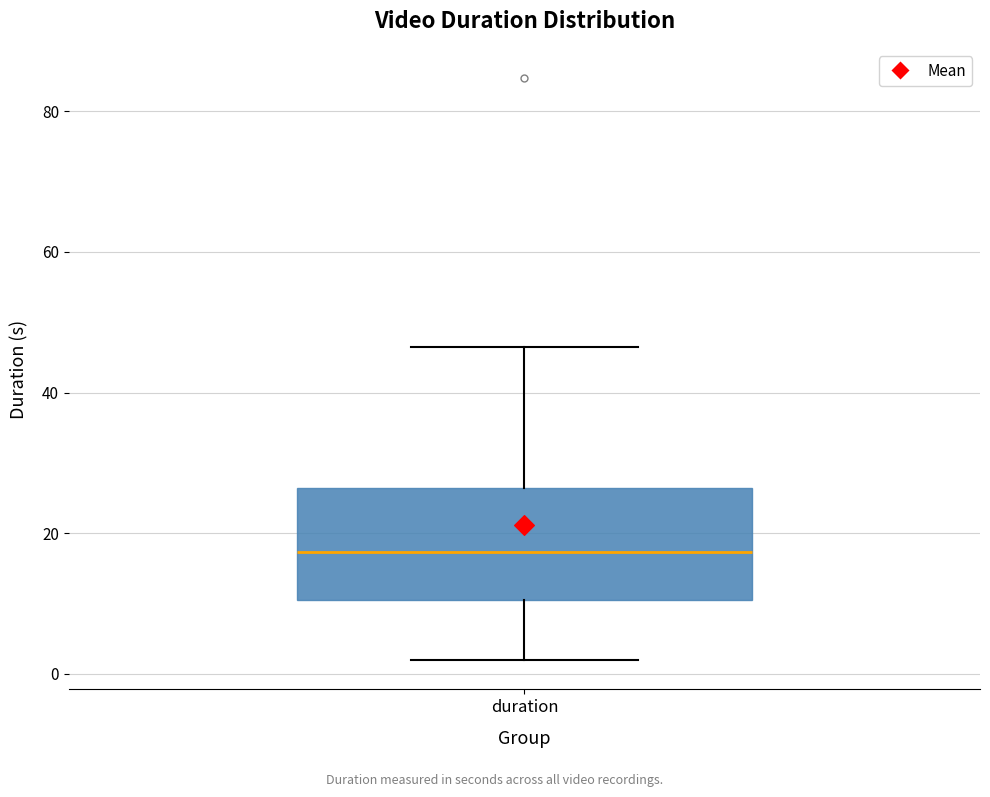

Transcribe this box plot: give where the median line is, the range the box spans, and where the two whiskers end, as read against the y-axis. The values are not printed on the chart, so give them approximately, as read against the axis.

median 18, box 10 to 26, whiskers 2 to 46